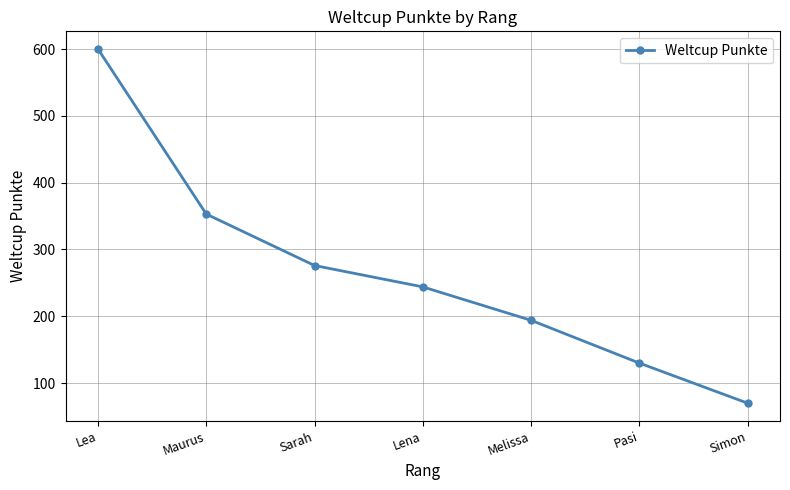

What is the label of the 2nd point from the right?

Pasi